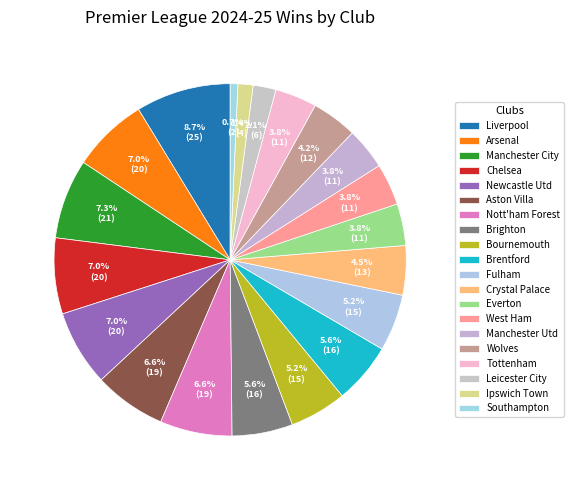

How many slices are in this pie chart?

20